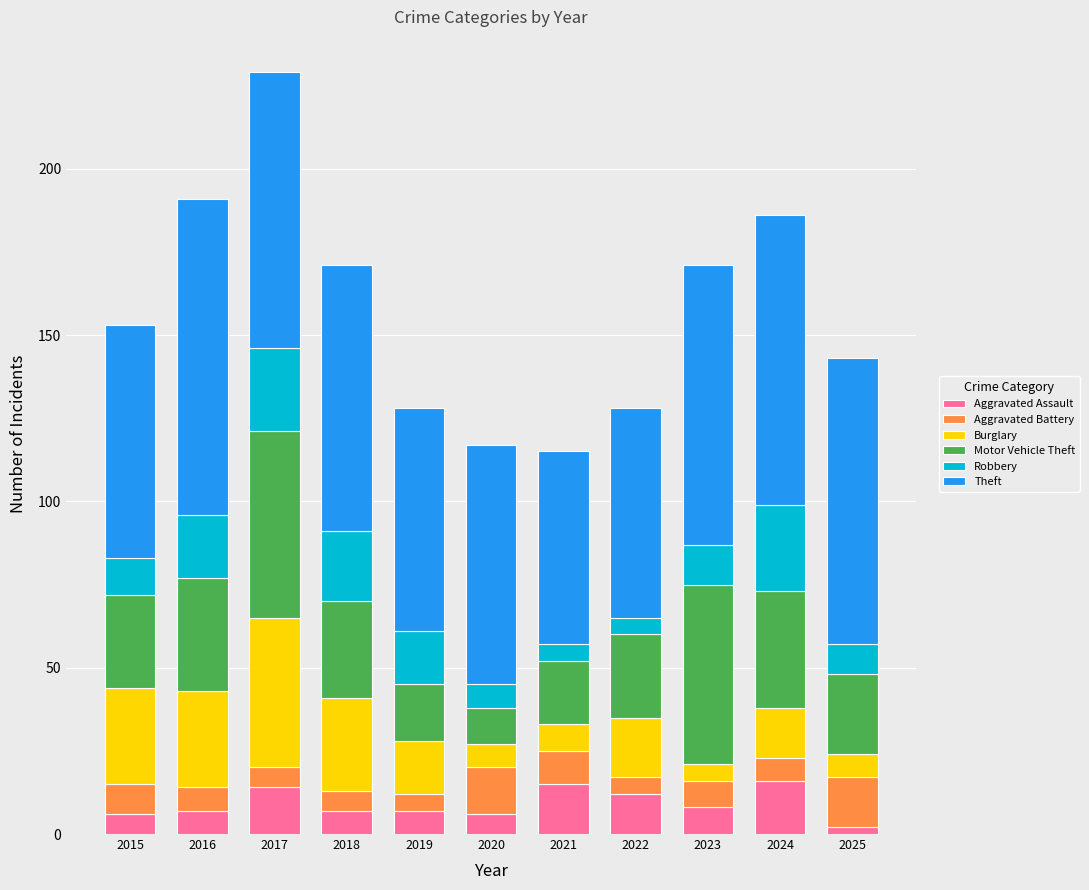

At which category is the sum across all series the highest?

2017